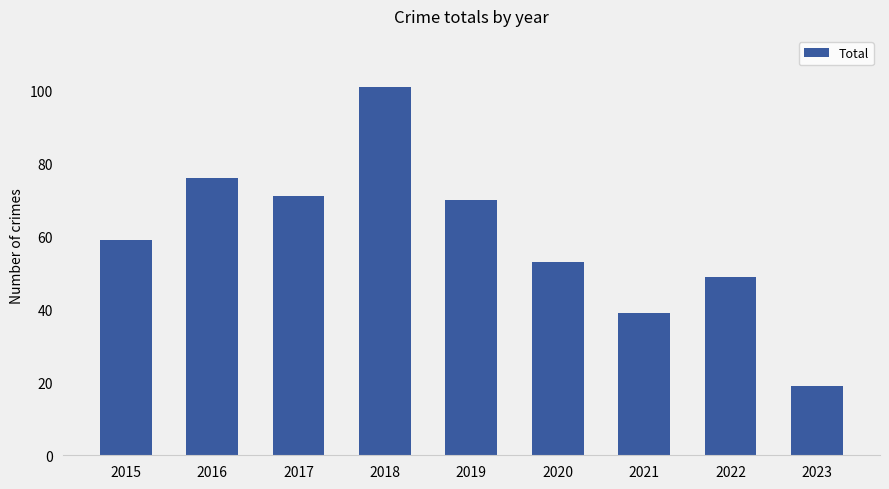

At which category does the chart reach its peak across all series?

2018